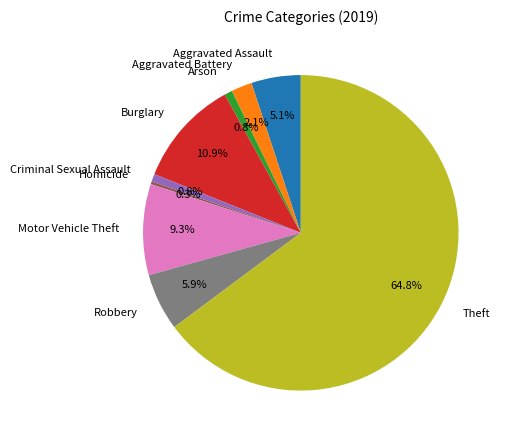

Does any single category account for the majority?

Yes